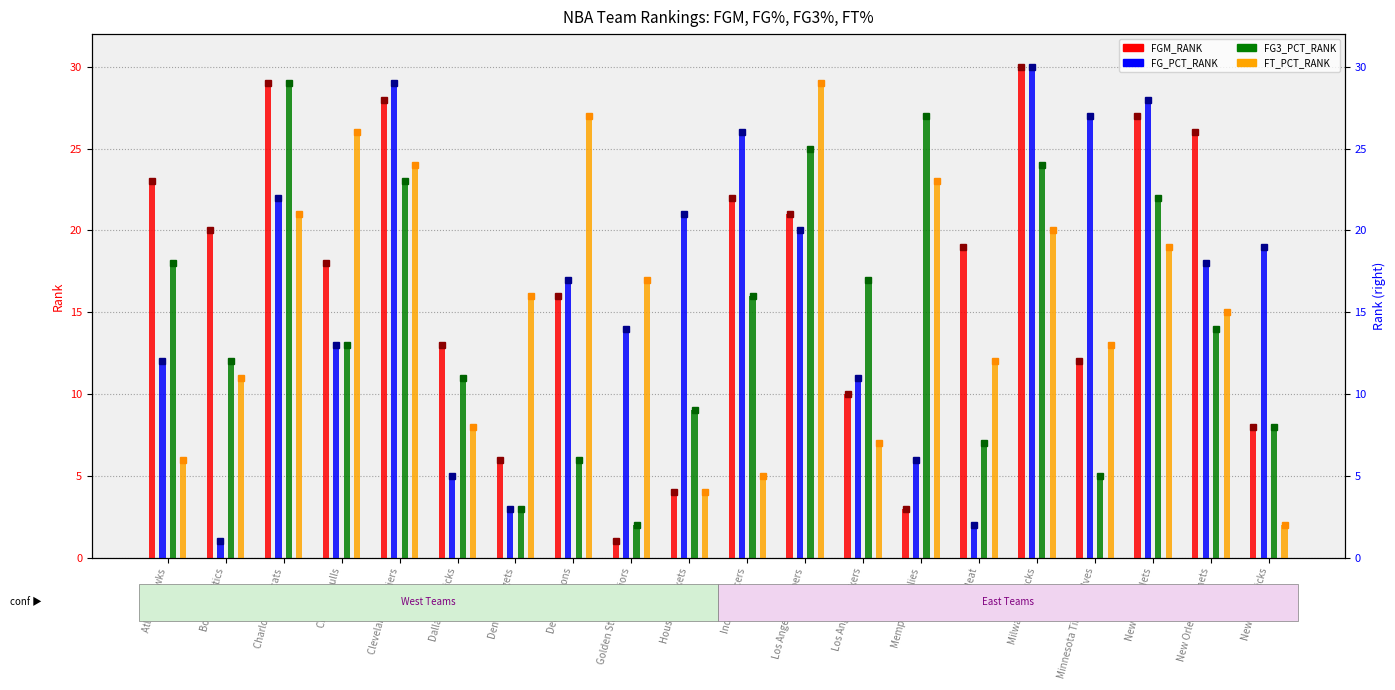

How many bars are there in each group?

4